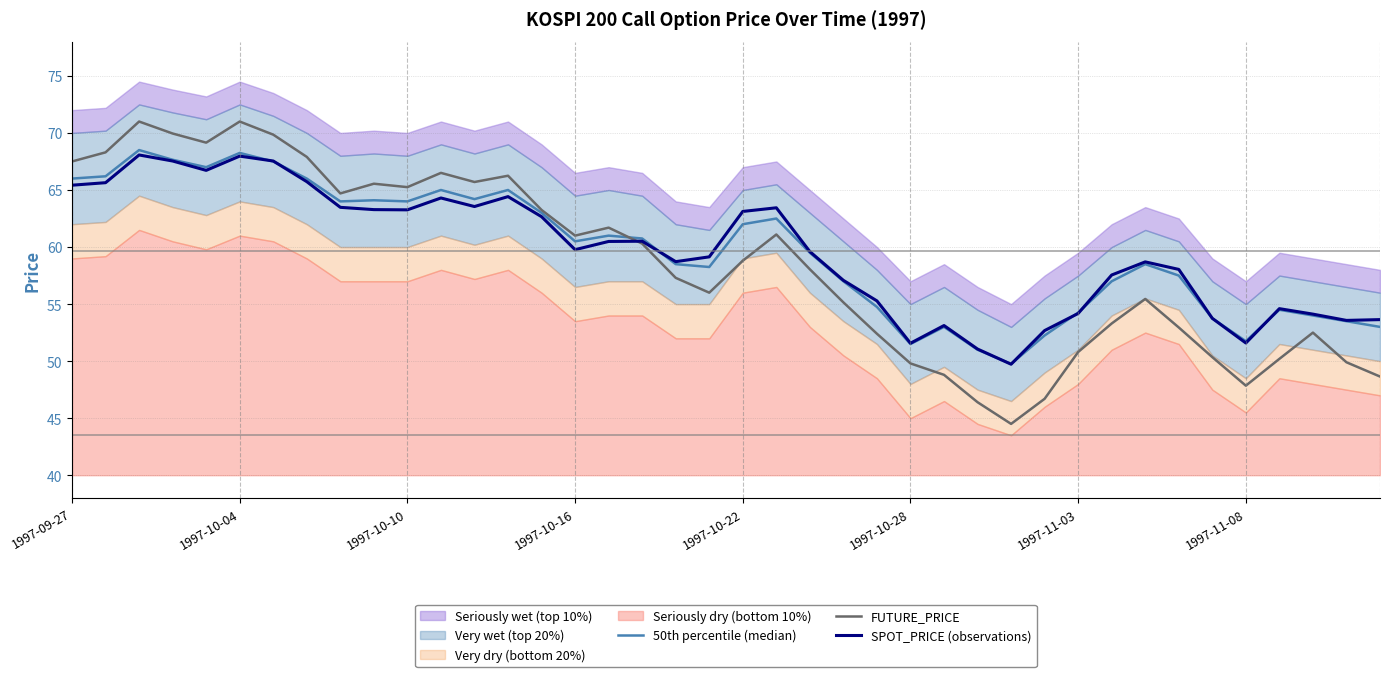

At which label does 50th percentile (median) first exceed 60?

1997-09-27